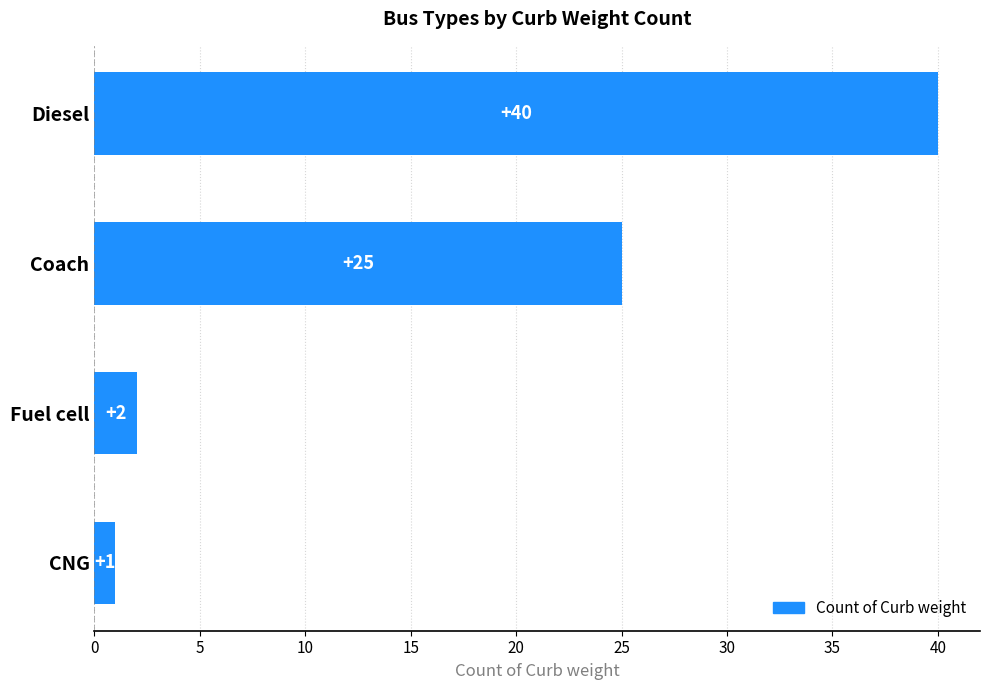

What position from the top is Coach?

2